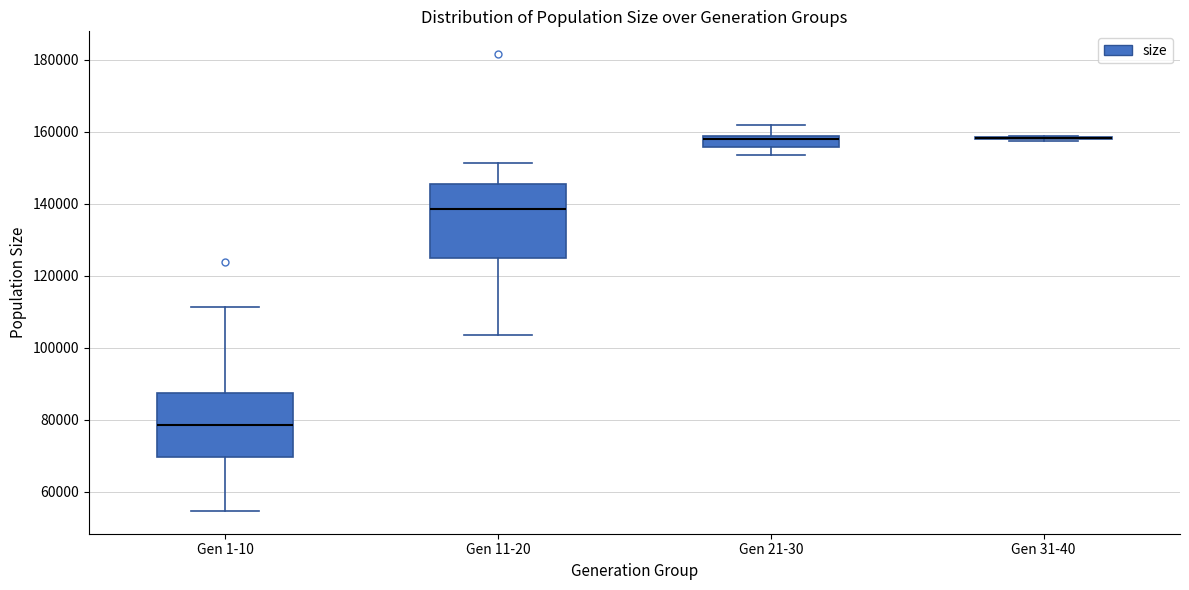

Where does the upper whisker of the box for Gen 21-30 end on the y-axis? The values are not printed on the chart, so give them approximately, as read against the axis.

162000